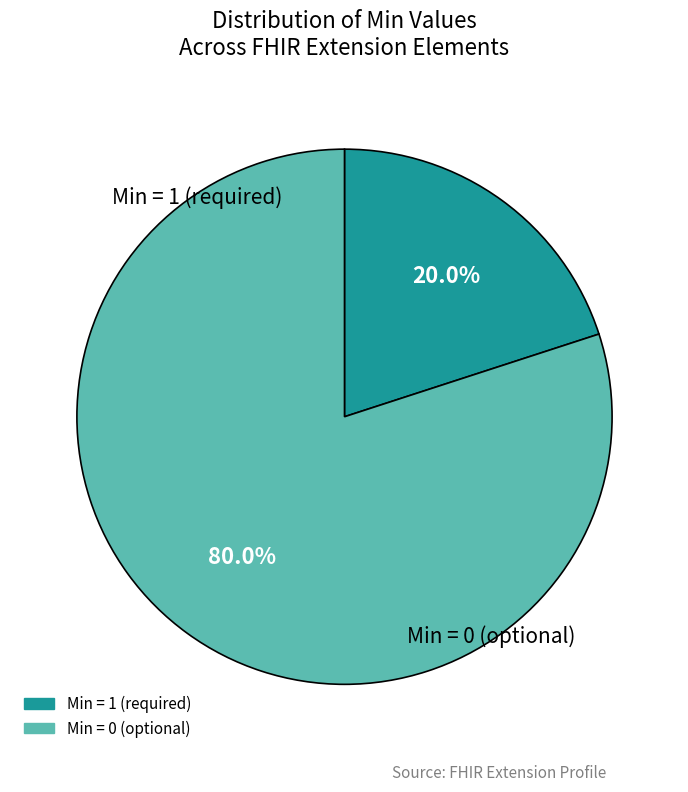

Is there any slice that represents more than half of the pie?

Yes